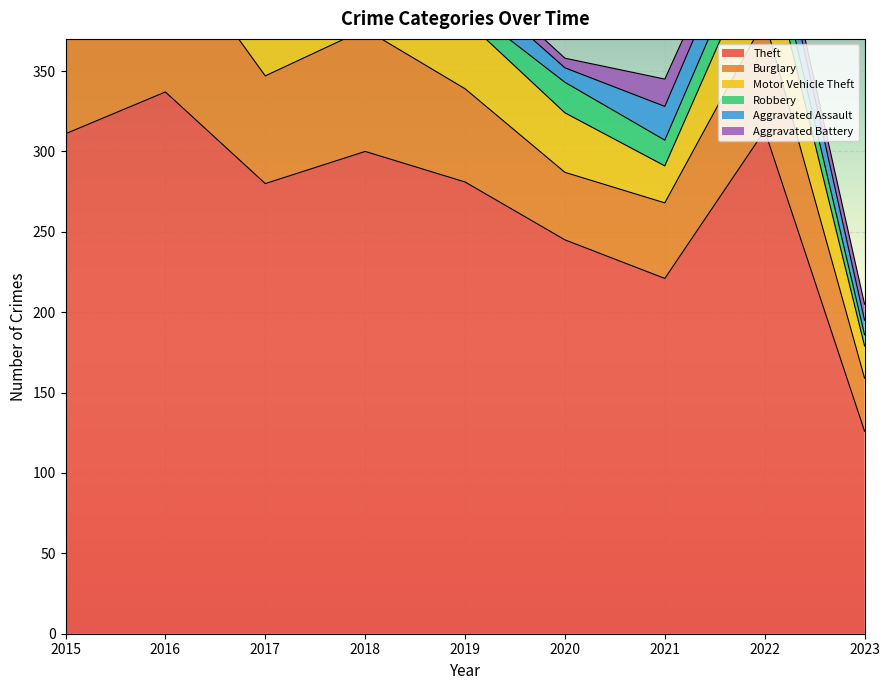

In Robbery, how many points are lower than both neighbors (excluding endpoints)?

2